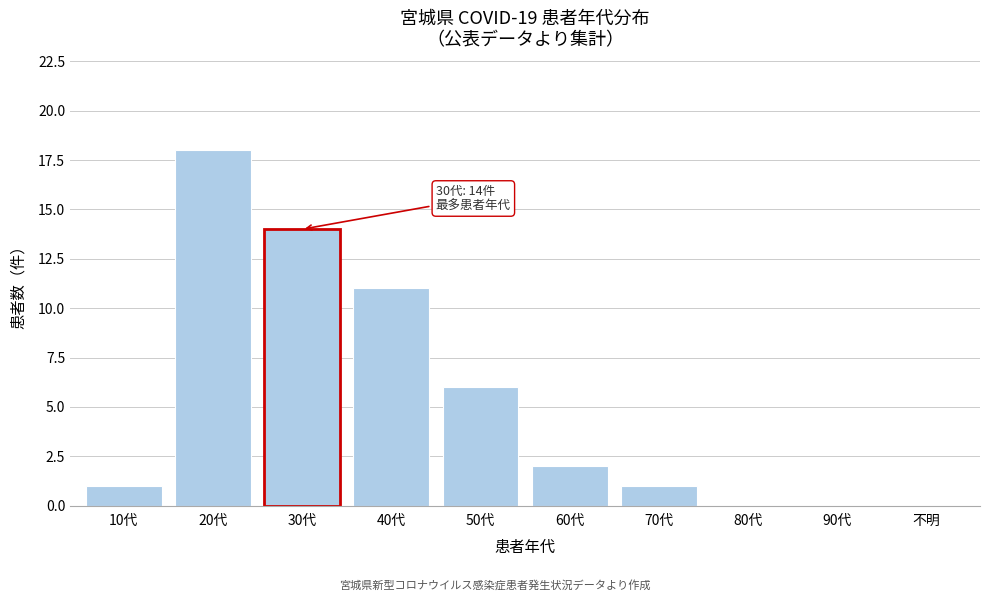

Reading left to right, extract all data points from this chart.

10代=1	20代=18	30代=14	40代=11	50代=6	60代=2	70代=1	80代=0	90代=0	不明=0